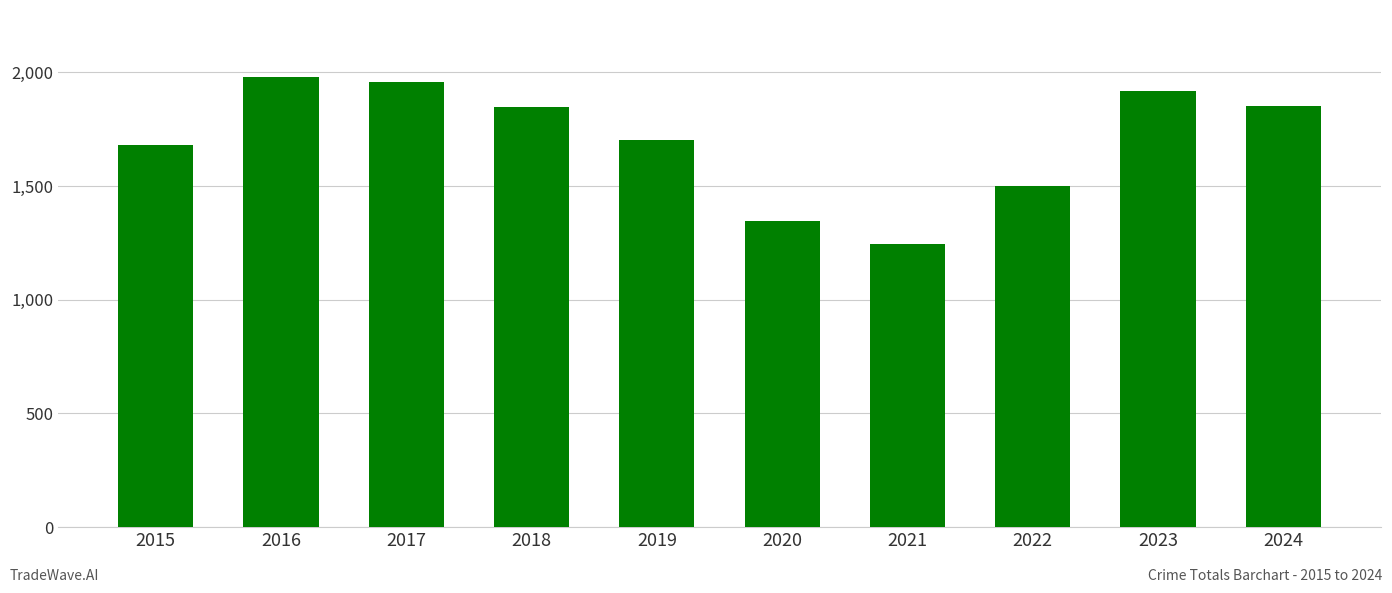

How many data points are less than 1848?

5